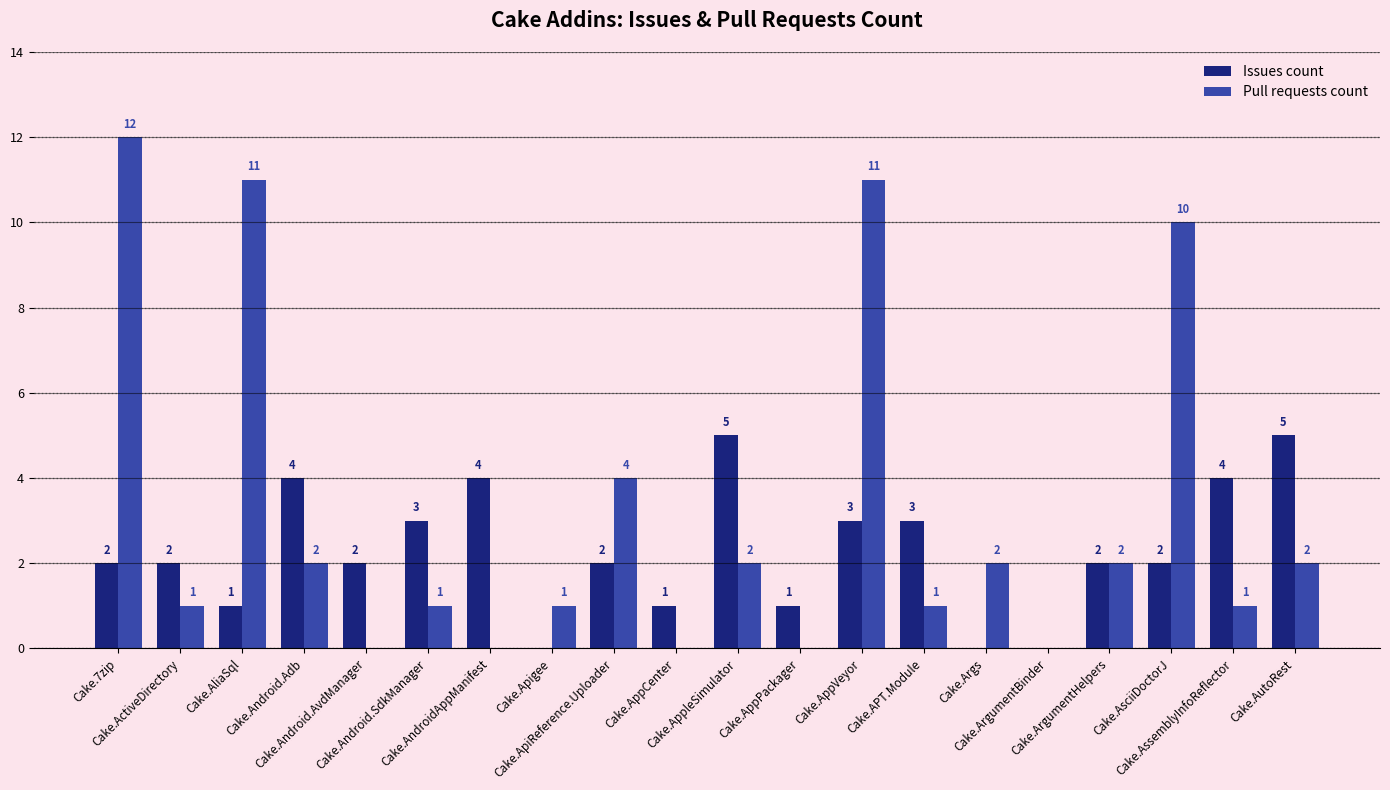

Are the bars horizontal?

No